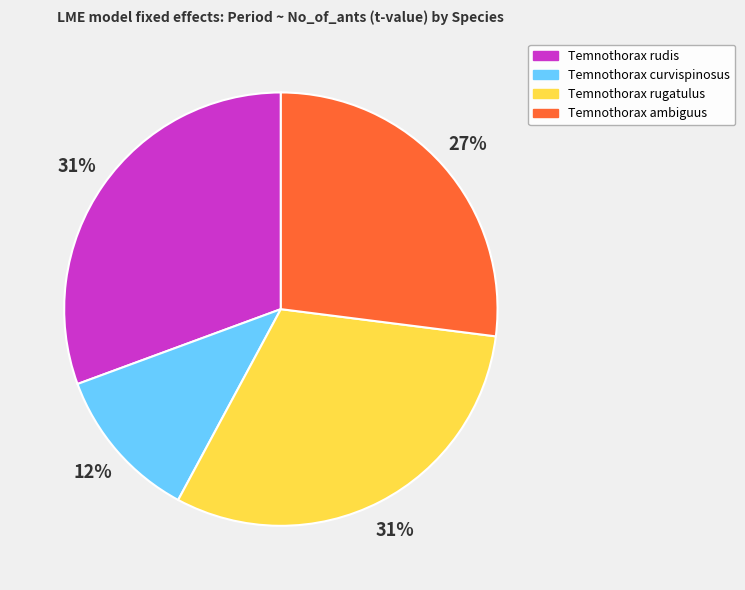

True or false: Temnothorax curvispinosus accounts for 1% of the total.

False